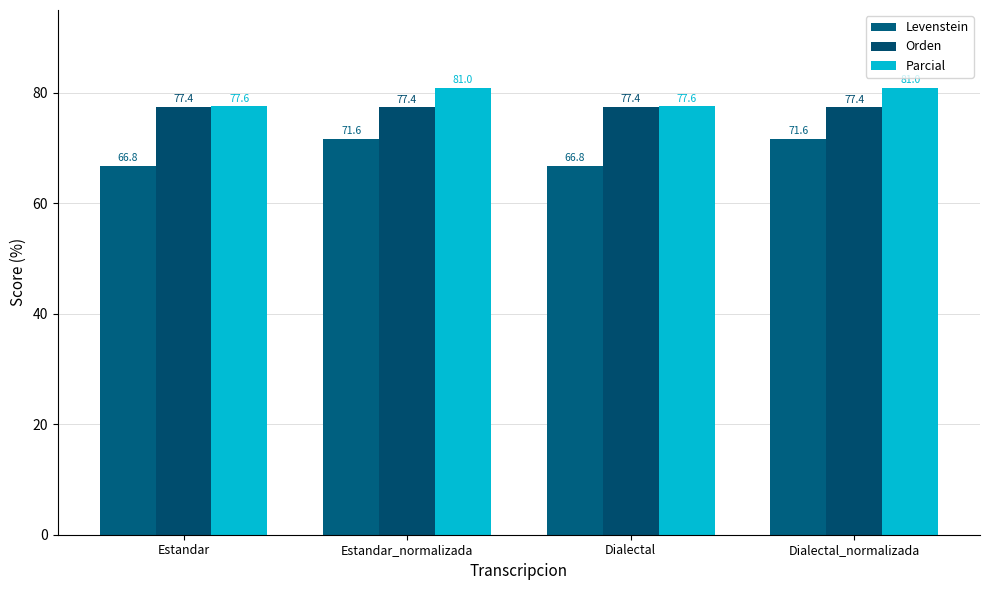

Reading left to right, transcribe all the data shown in this chart.

Levenstein: Estandar=66.8	Estandar_normalizada=71.6	Dialectal=66.8	Dialectal_normalizada=71.6
Orden: Estandar=77.4	Estandar_normalizada=77.4	Dialectal=77.4	Dialectal_normalizada=77.4
Parcial: Estandar=77.6	Estandar_normalizada=81.0	Dialectal=77.6	Dialectal_normalizada=81.0